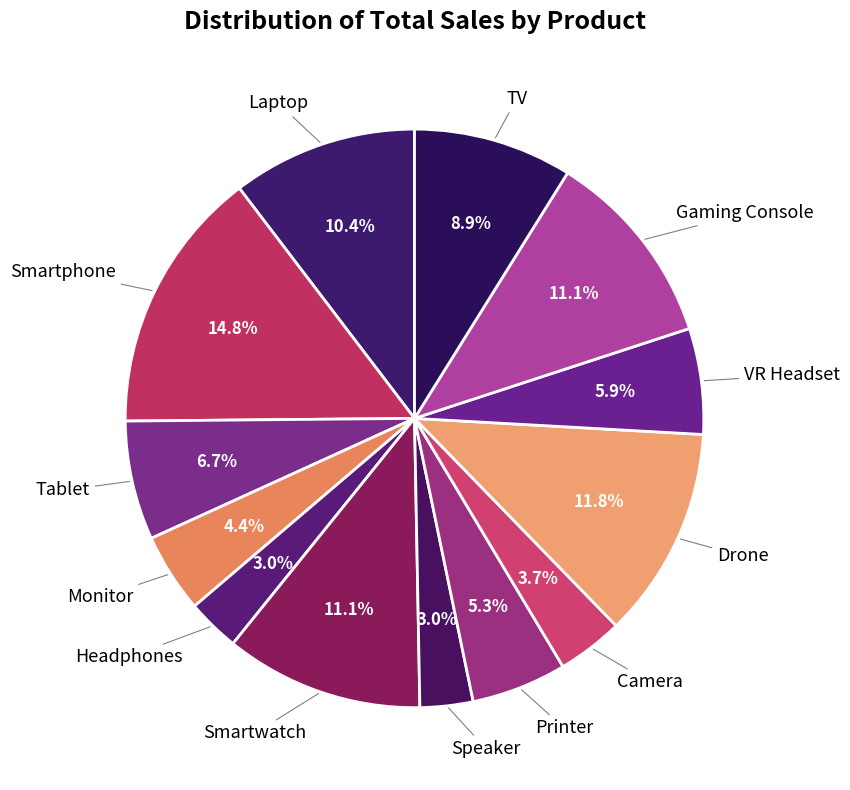

How many slices are in this pie chart?

13